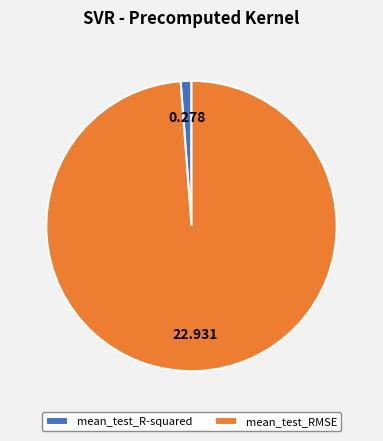

Count the number of slices in the pie.

2